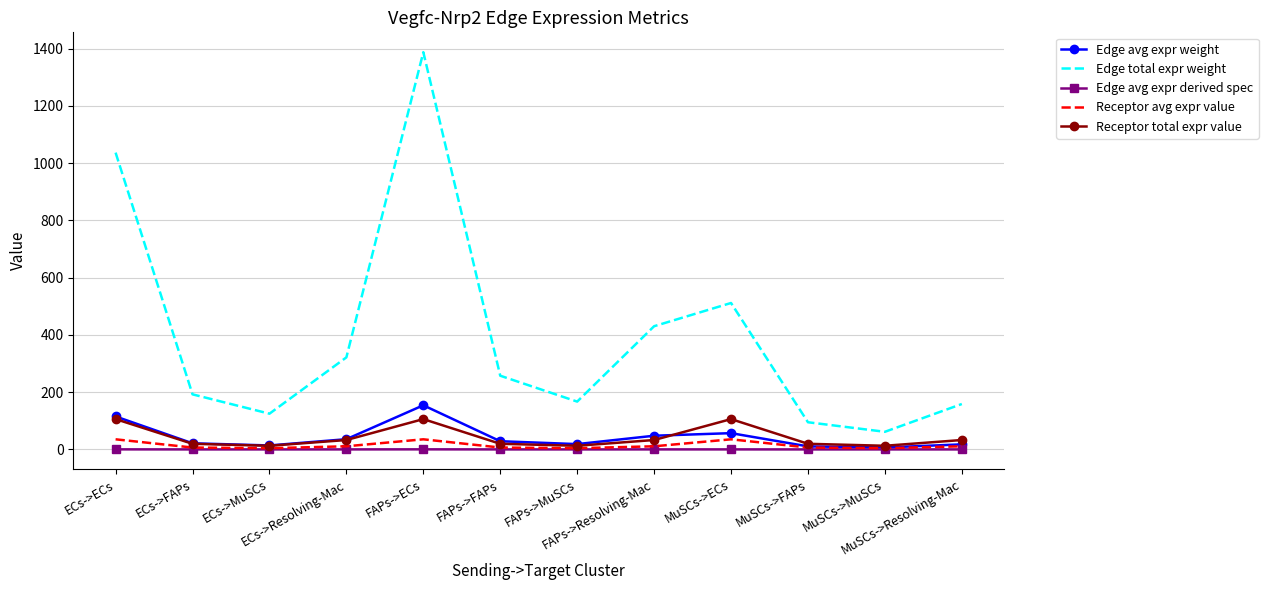

What are all the series names shown in the legend?

Edge avg expr weight, Edge total expr weight, Edge avg expr derived spec, Receptor avg expr value, Receptor total expr value